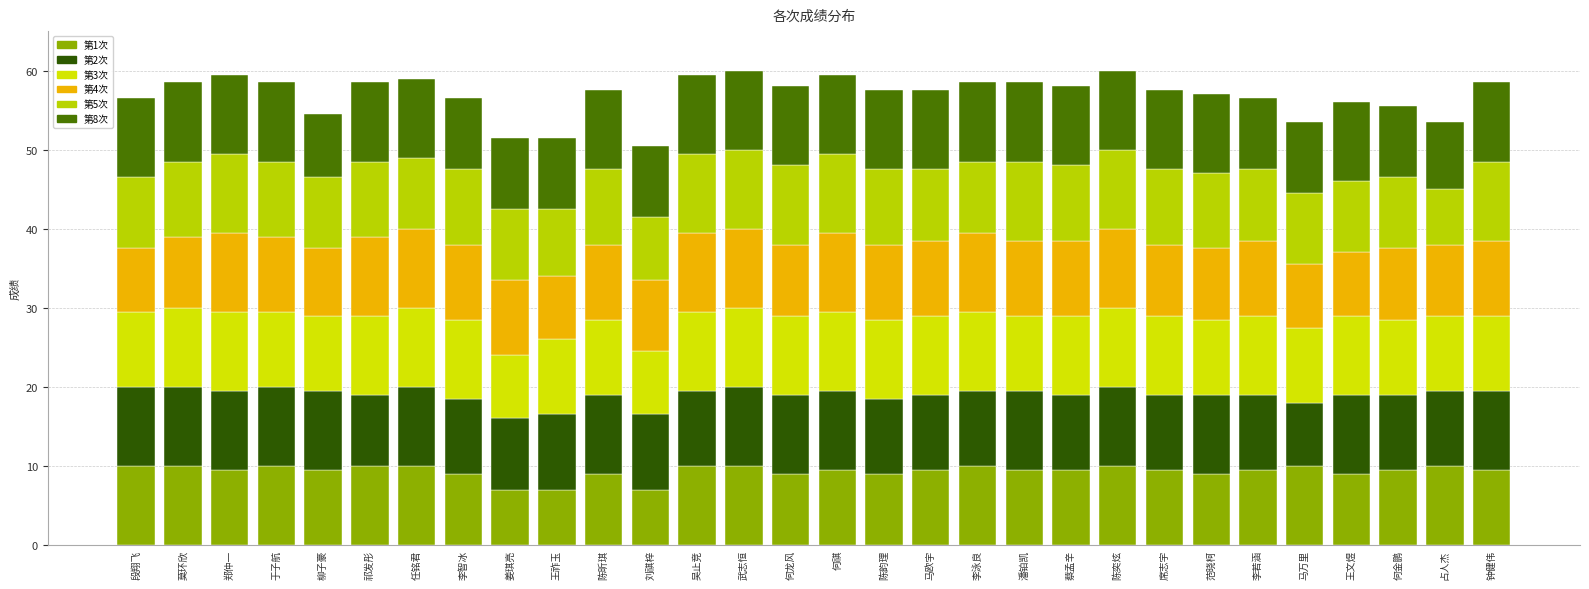

Count the number of categories in the chart.

30